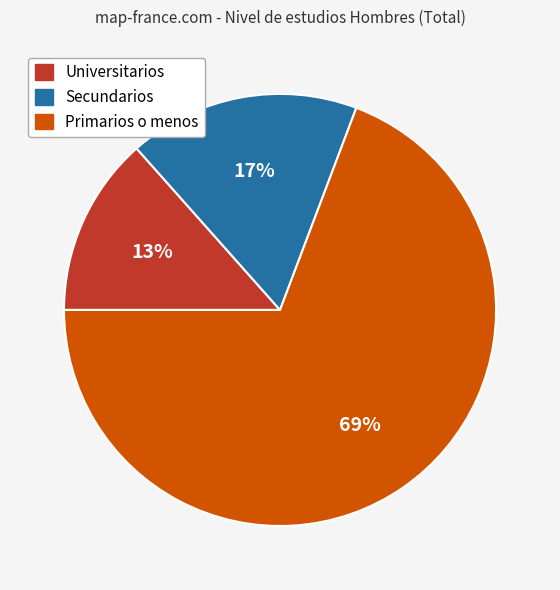

Between Secundarios and Primarios o menos, which is larger?

Primarios o menos